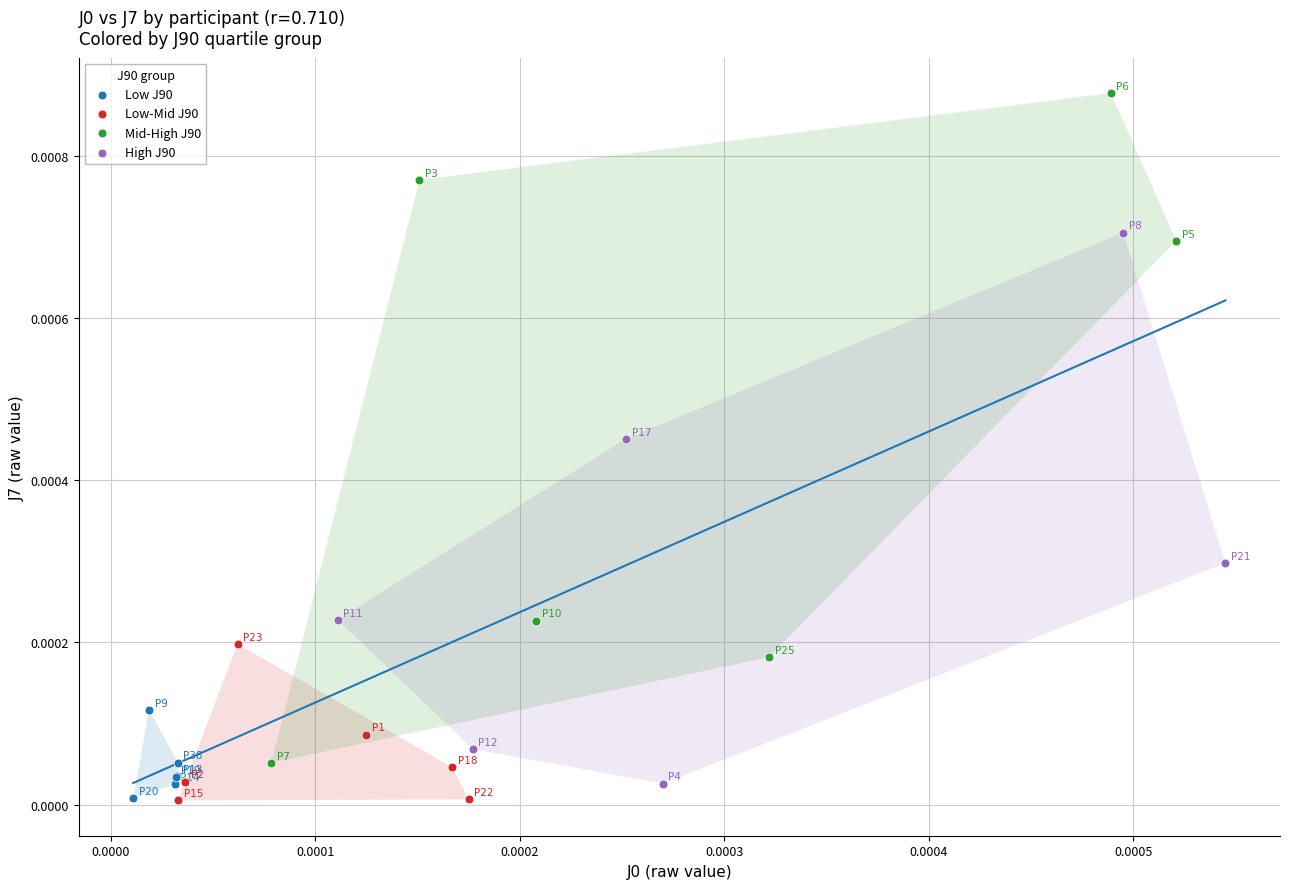

Which series has the largest Y range (max minus min)?

Mid-High J90